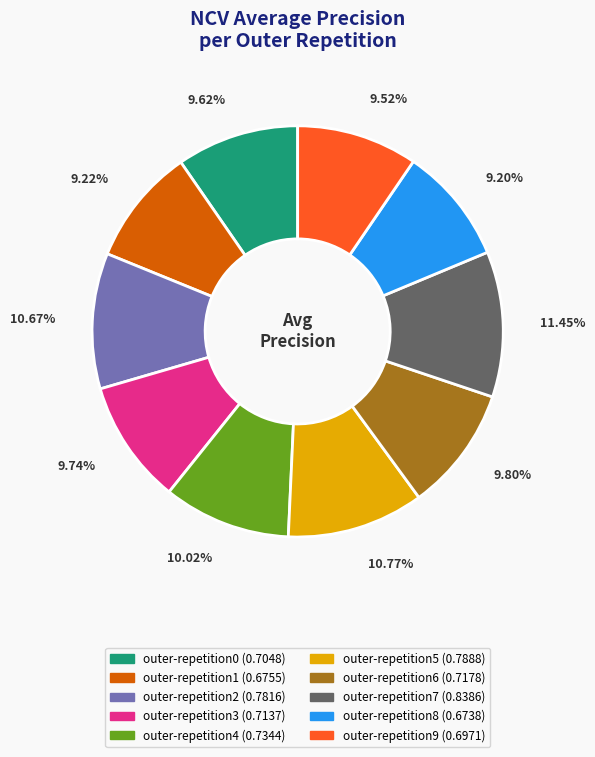

Is the sum of outer-repetition0 and outer-repetition2 greater than half?

No